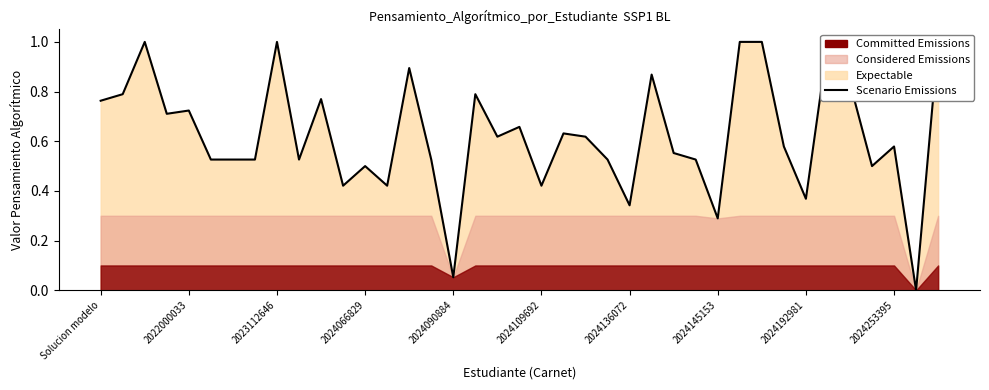

Does the chart display data point markers on the line(s)?

No